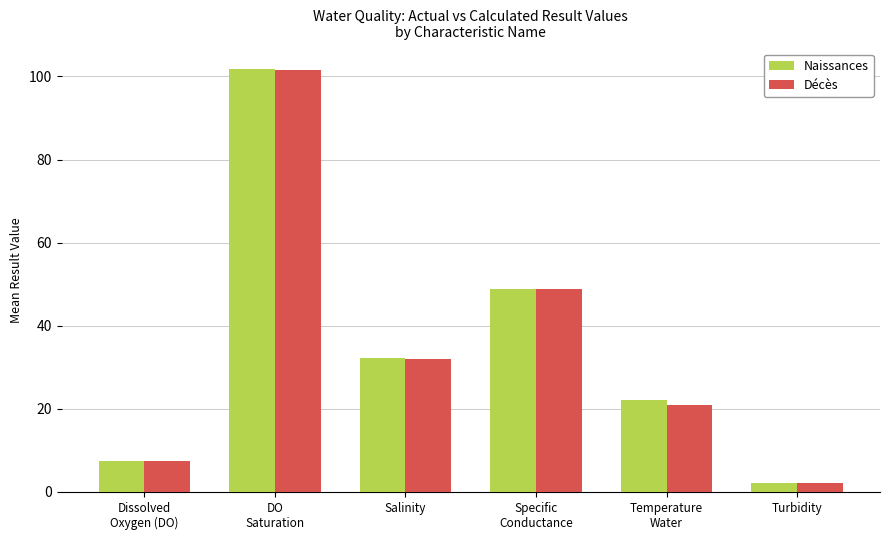

At which label does Décès reach its minimum?

Turbidity